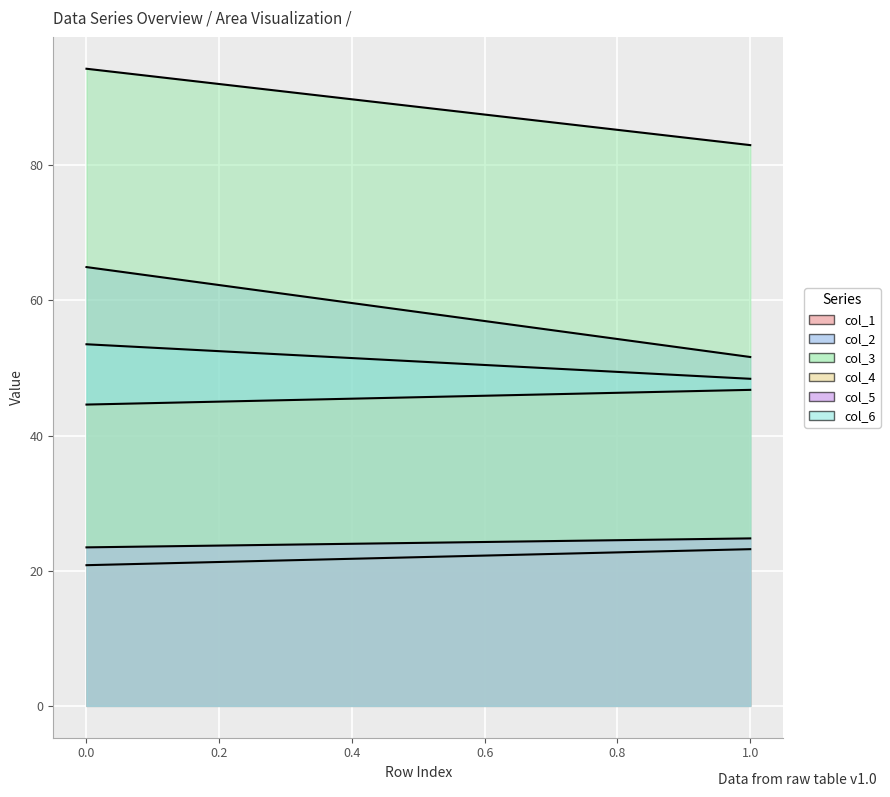

Where does the col_5 series first go above 24?

Row 1